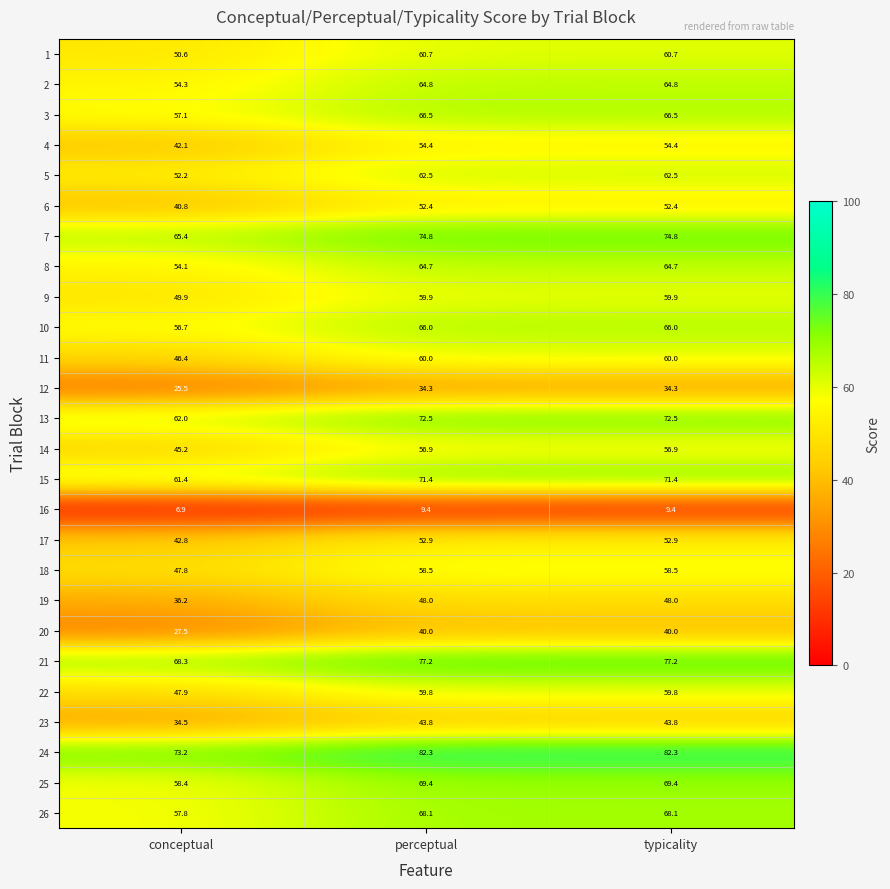

What is the difference between the highest and lowest values at conceptual?

66.3